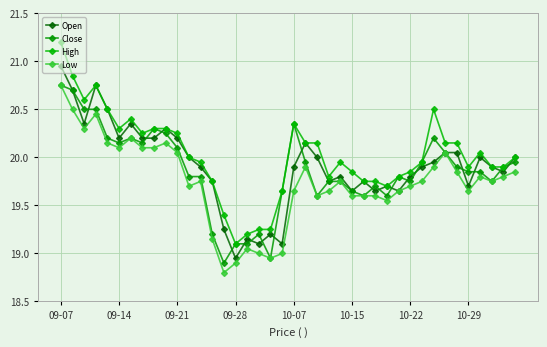

What are all the series names shown in the legend?

Open, Close, High, Low